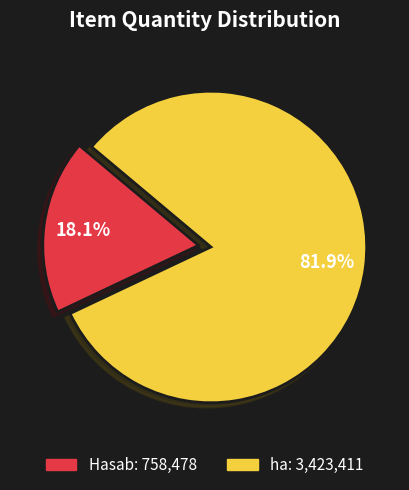

How much of the chart is everything except ha?

18.1%